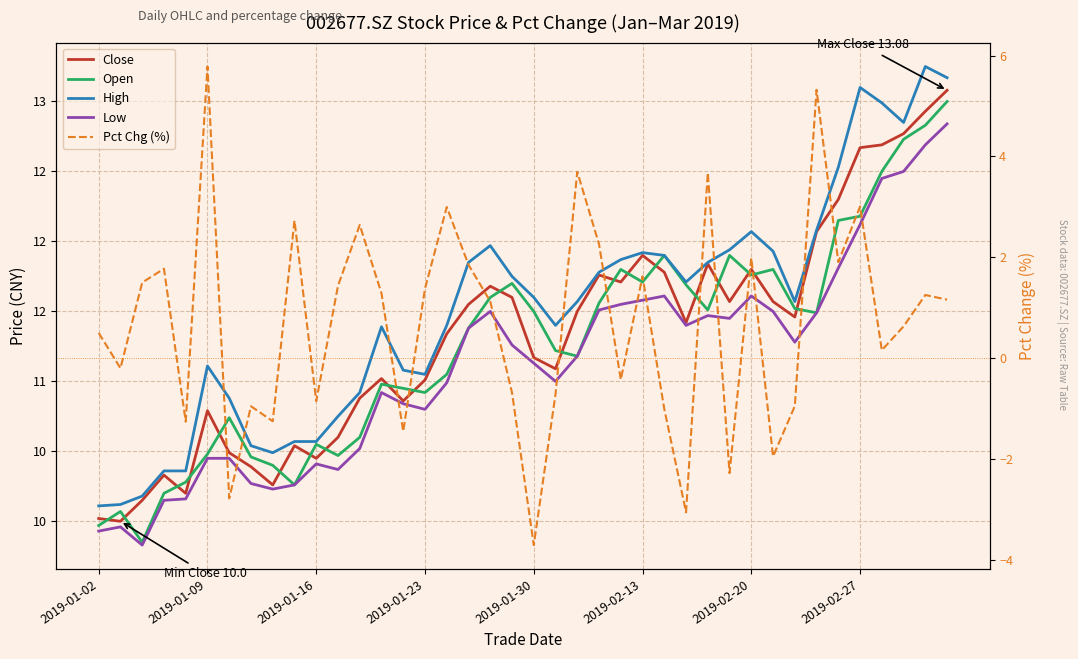

True or false: Open and Low cross at least once.

False